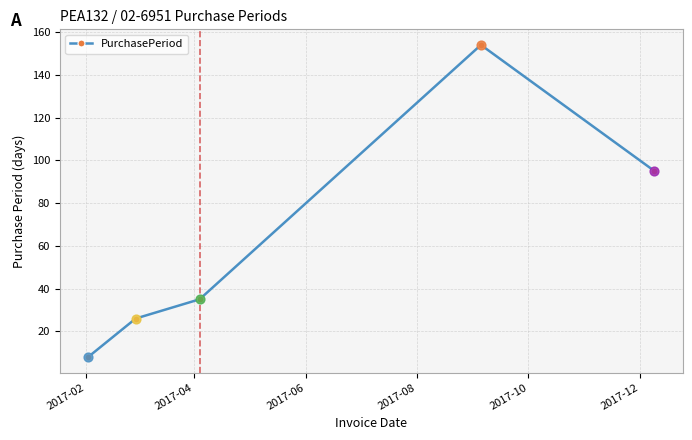

What is the value of the 4th point from the left?

154